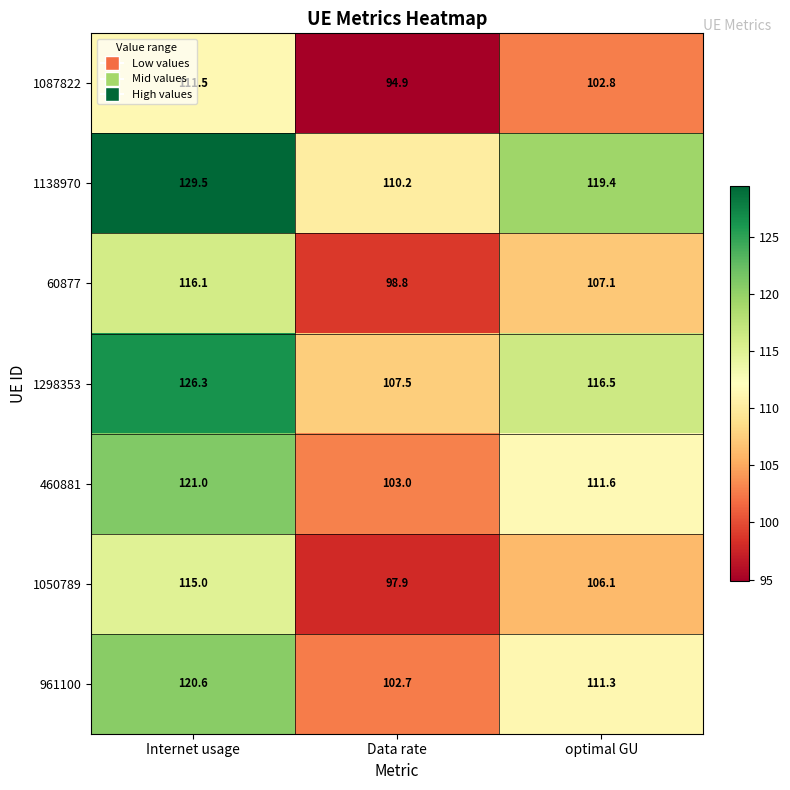

Which series changed the most between Data rate and optimal GU?

1138970